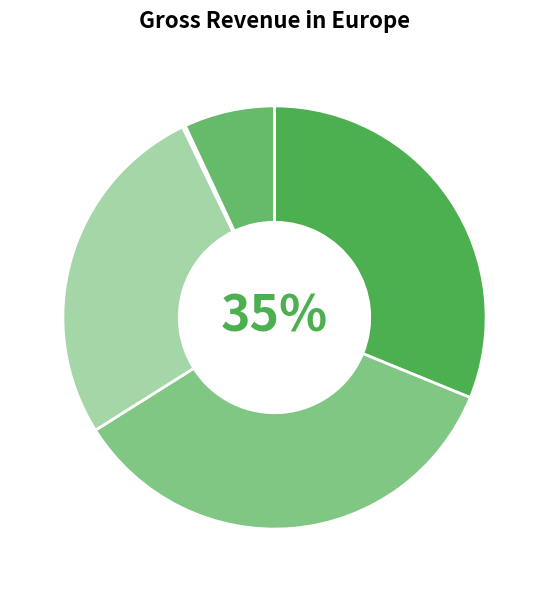

The 行次晚洲·腊月遭霖雨 slice represents 7% of the pie. True or false?

True